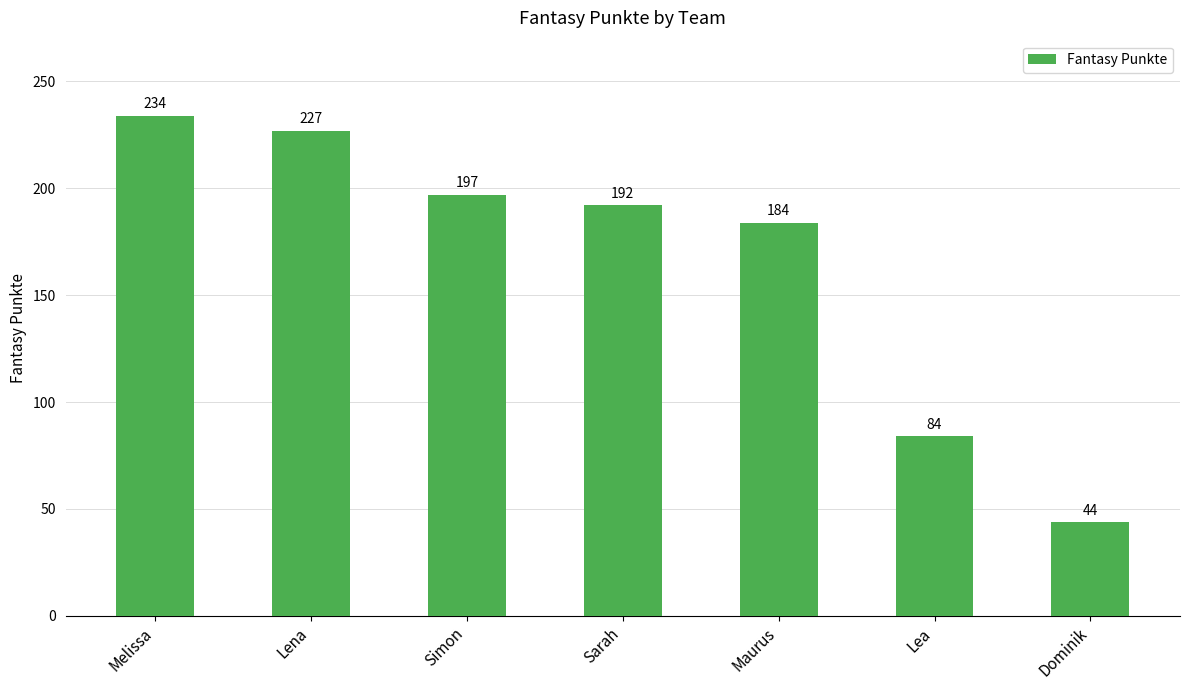

What is the label of the 3rd bar from the right?

Maurus